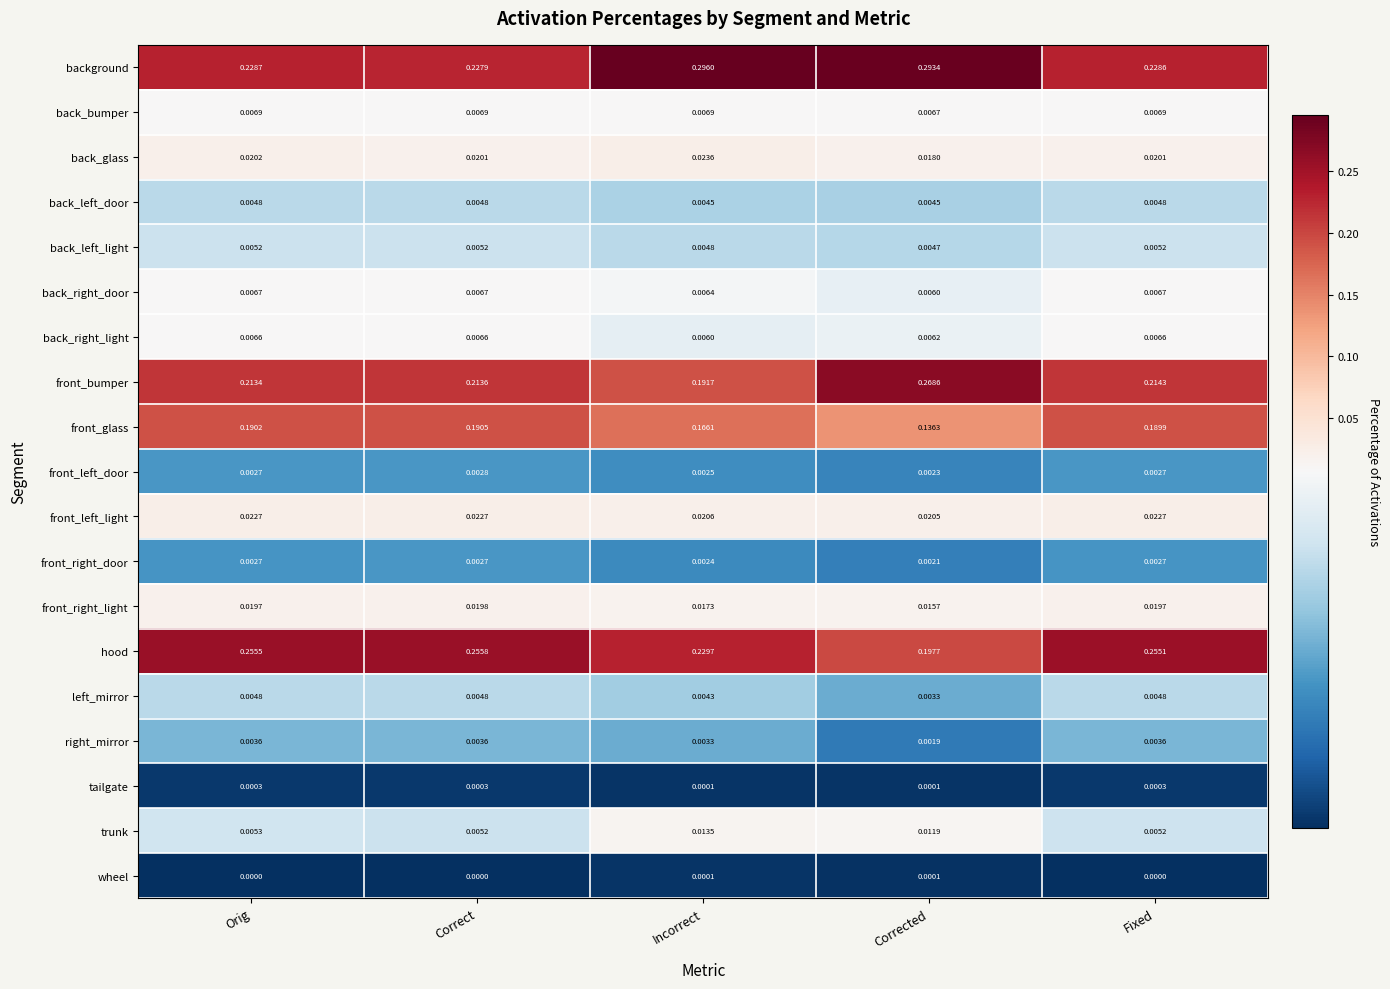

Which category has the highest value across all series?

Incorrect